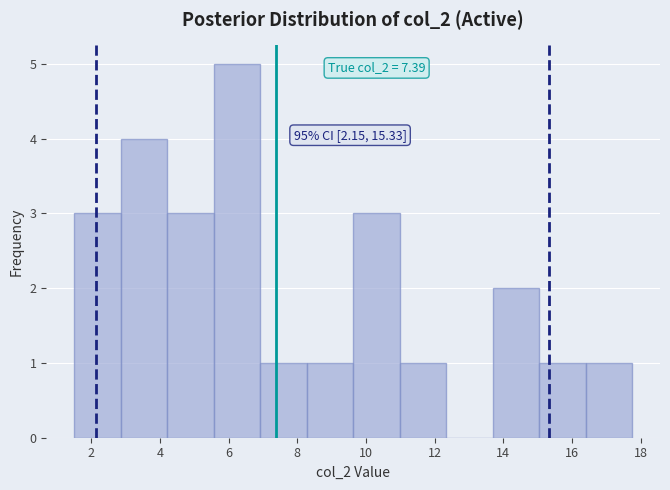

Which range on the x-axis has the tallest bar?

5.6 to 7.0